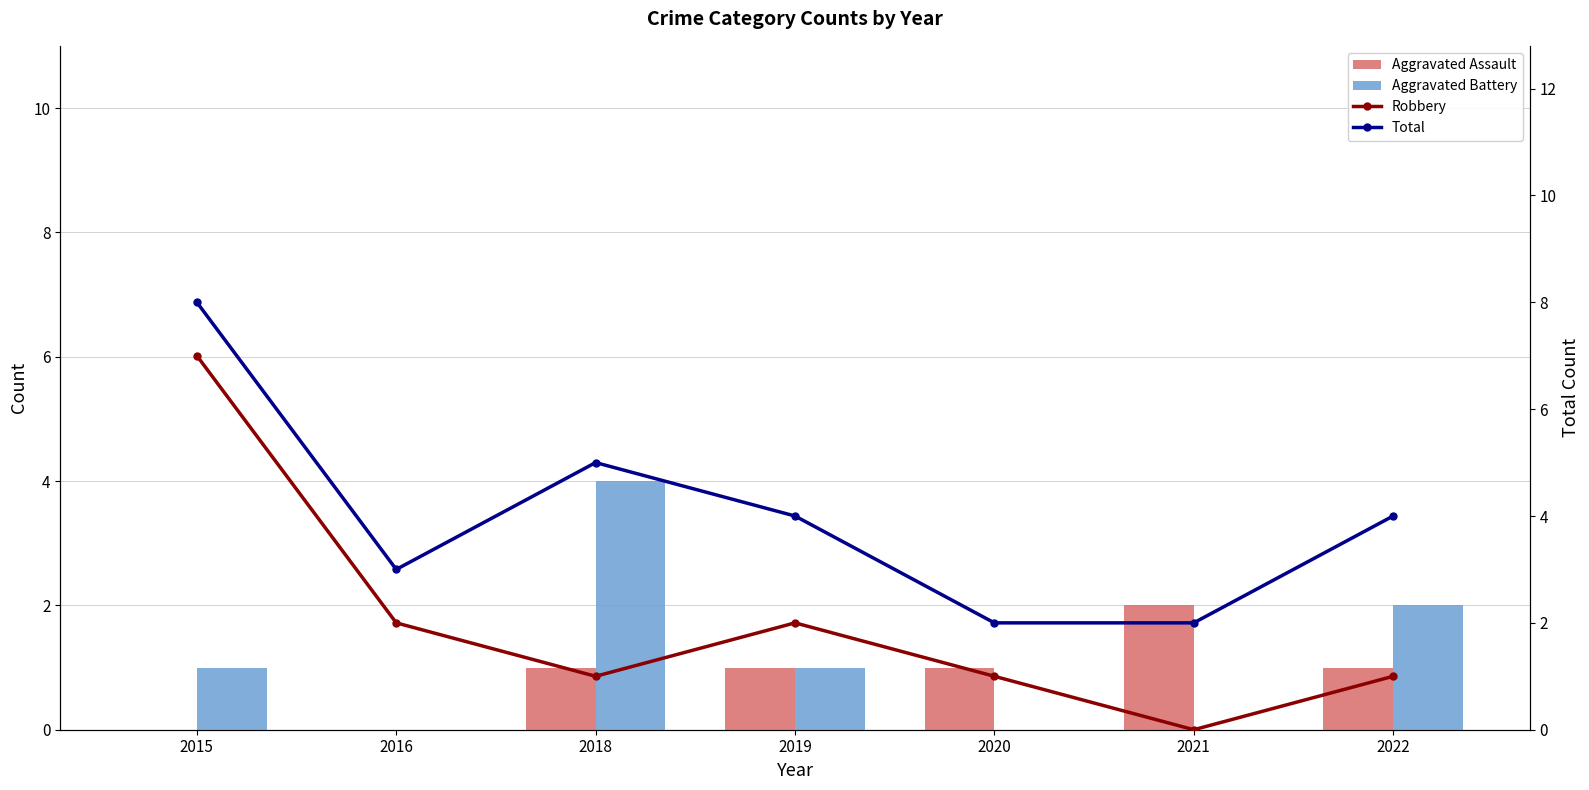

What is the total value across all series at 2018?

11